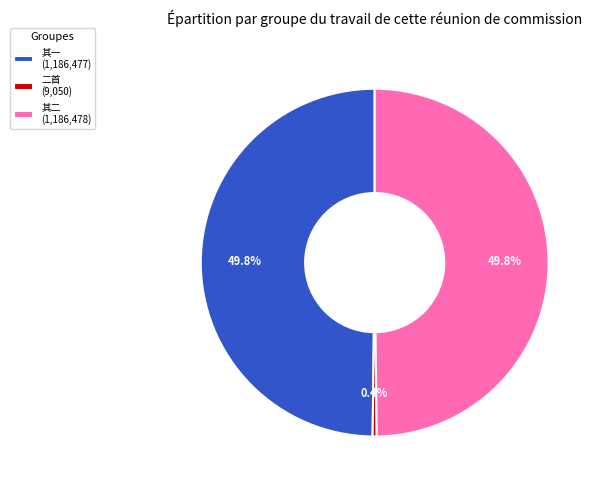

How much of the chart is everything except 二首 (9,050)?

99.6%